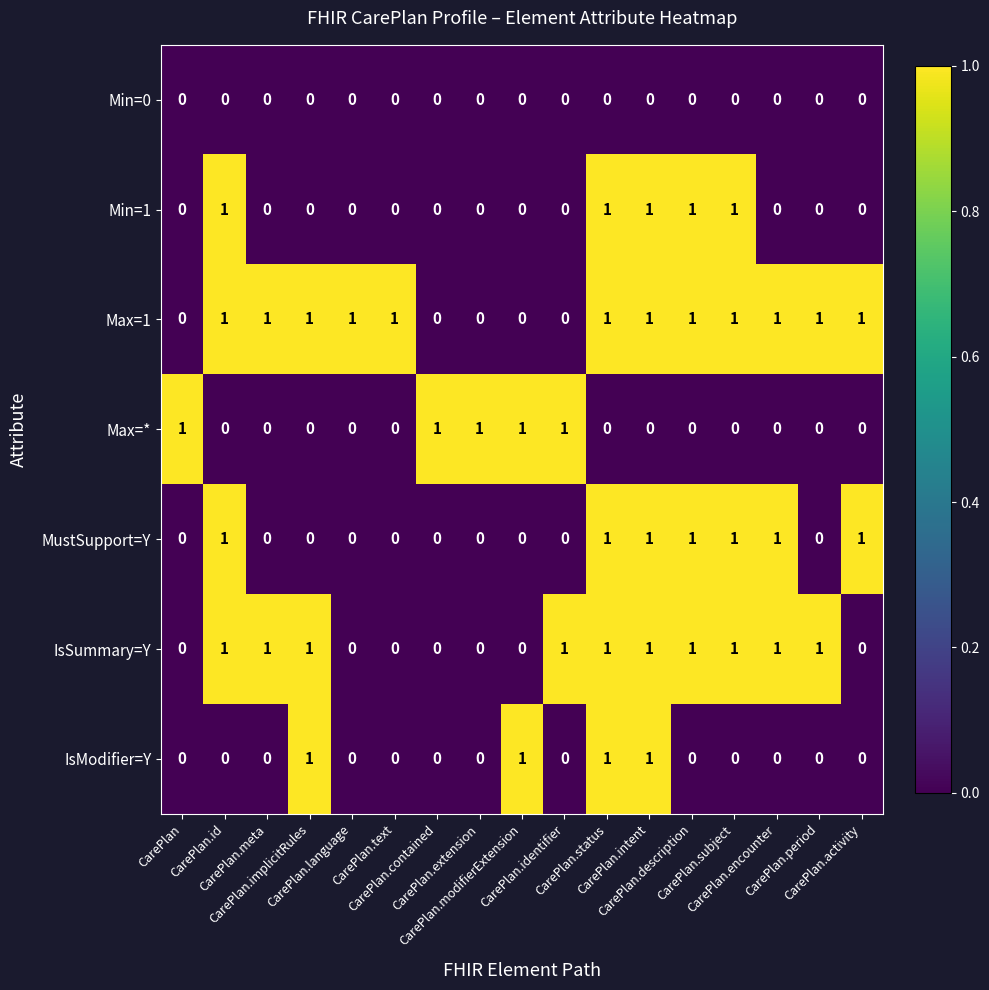

How many MustSupport=Y values are between 0 and 1?

17